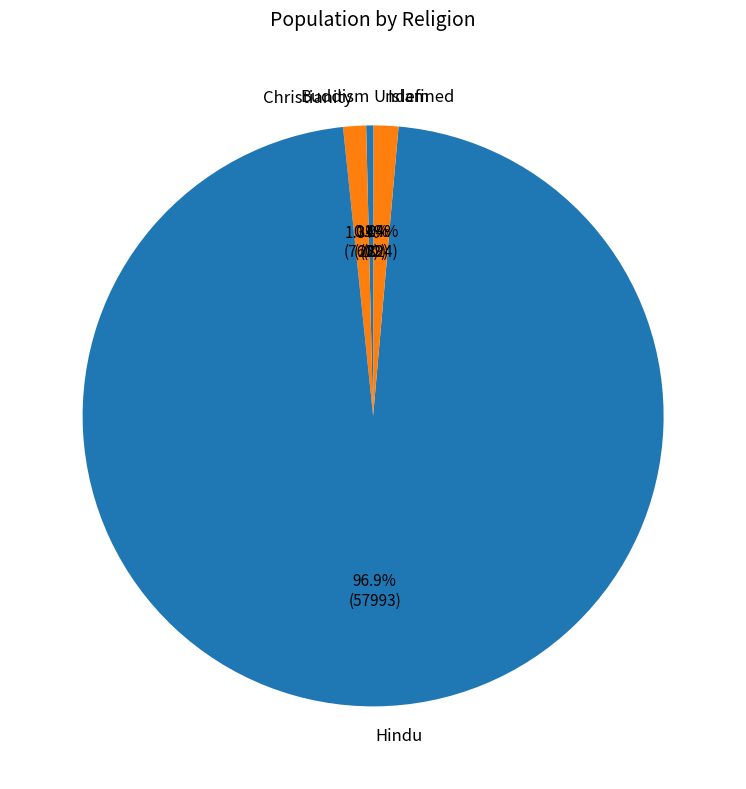

What is the largest slice in the pie chart?

Hindu